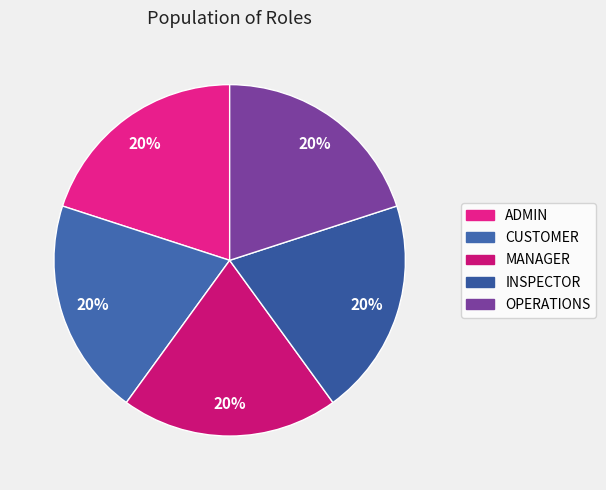

How many segments does this pie chart have?

5